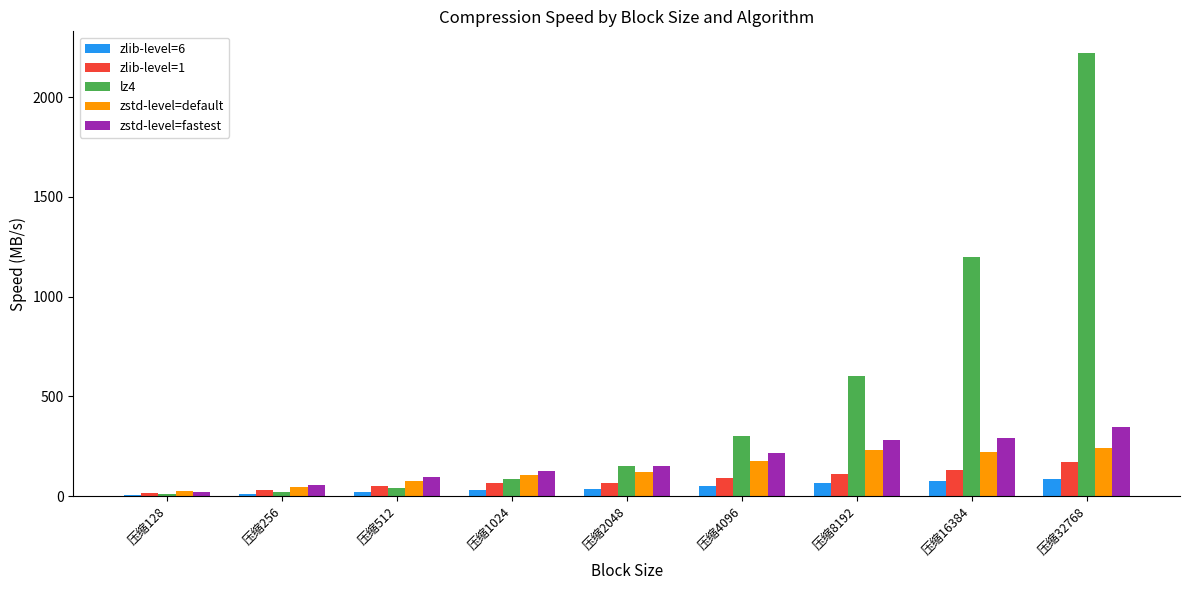

Which series has the largest total across all categories?

lz4